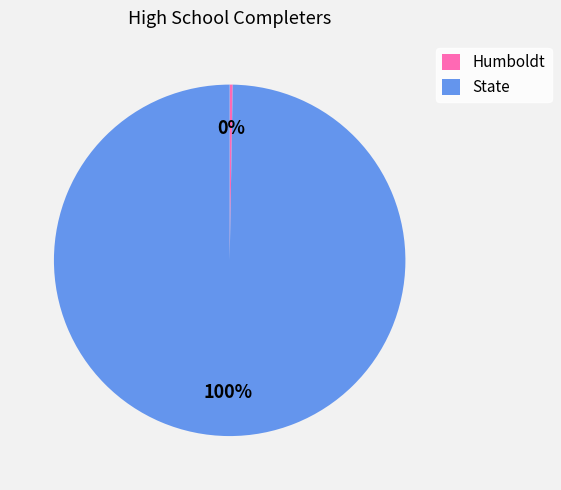

The State slice represents 100% of the pie. True or false?

True